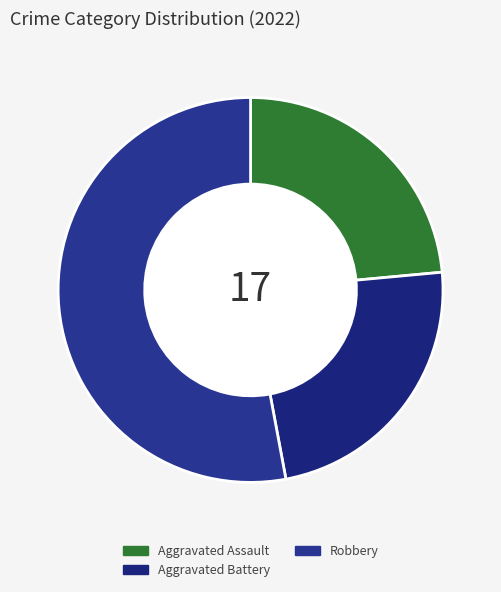

How many slices are in this pie chart?

3